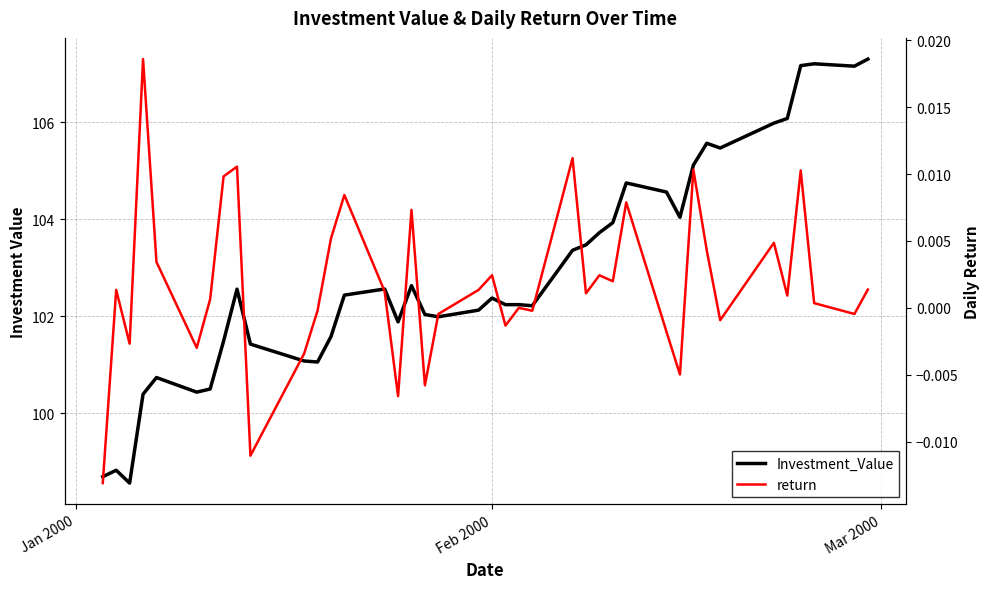

Is the value of Investment_Value at 27 greater than the value of return at 38?

Yes